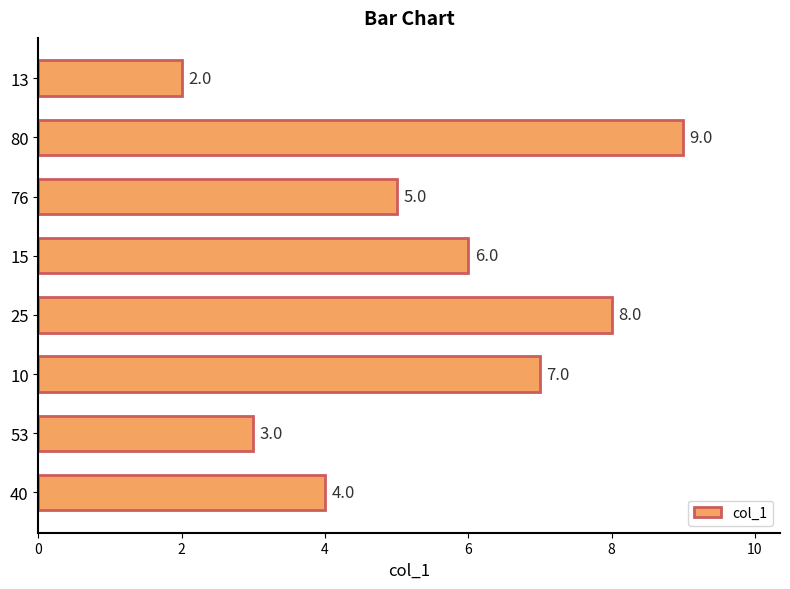

What is the ratio of the value at 40 to the value at 10?

0.6